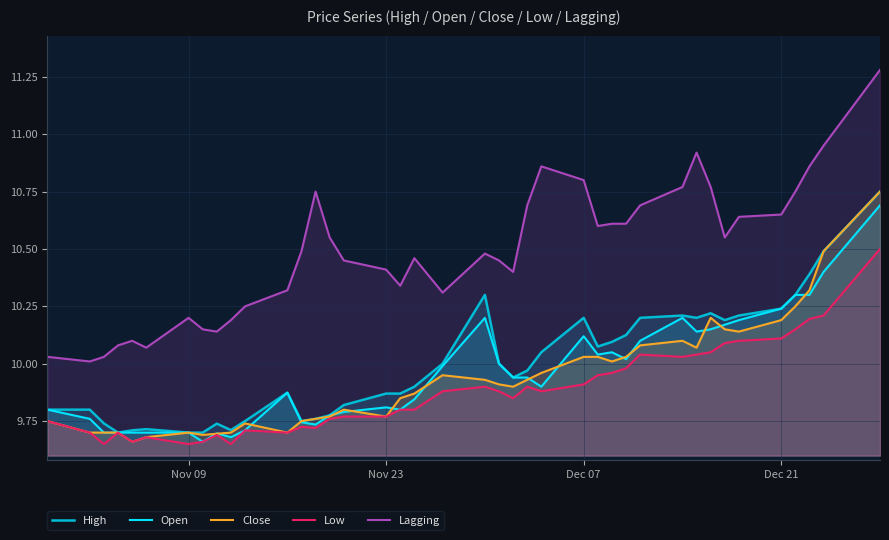

Is it true that Open equals 9.7 at Nov 09?

True